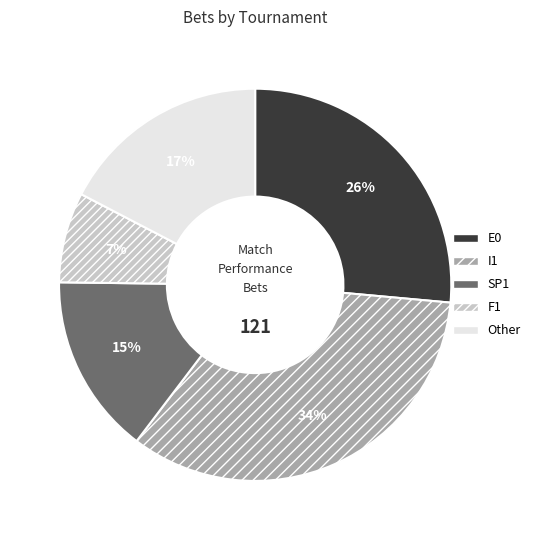

How many slices are in this pie chart?

5